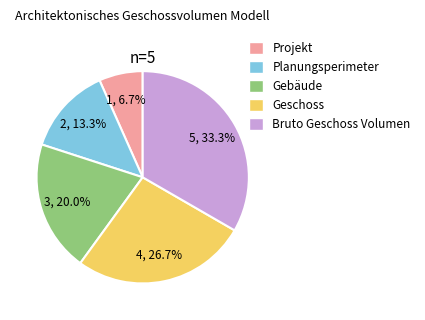

Is it true that Planungsperimeter is 23% of the pie?

False